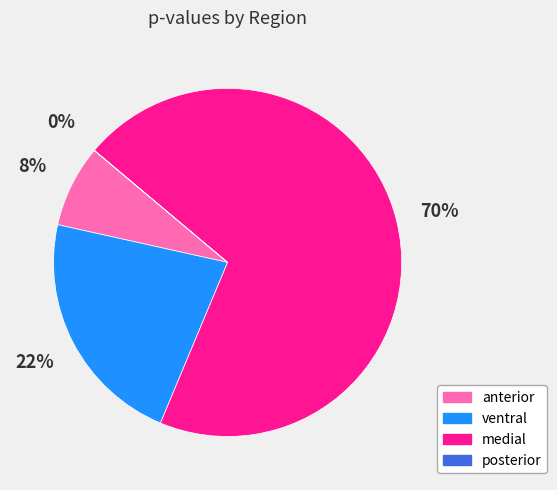

True or false: anterior accounts for 1% of the total.

False